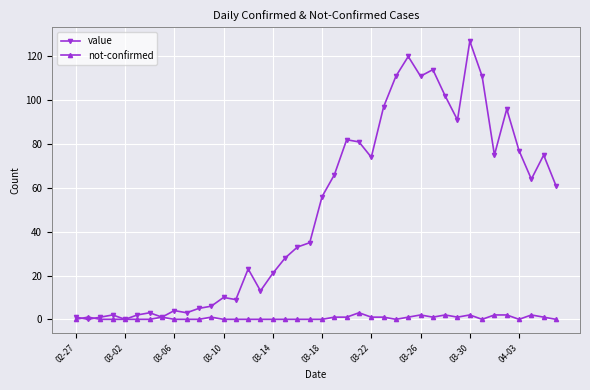

What is the difference between the maximum and second lowest values in the not-confirmed series?

3